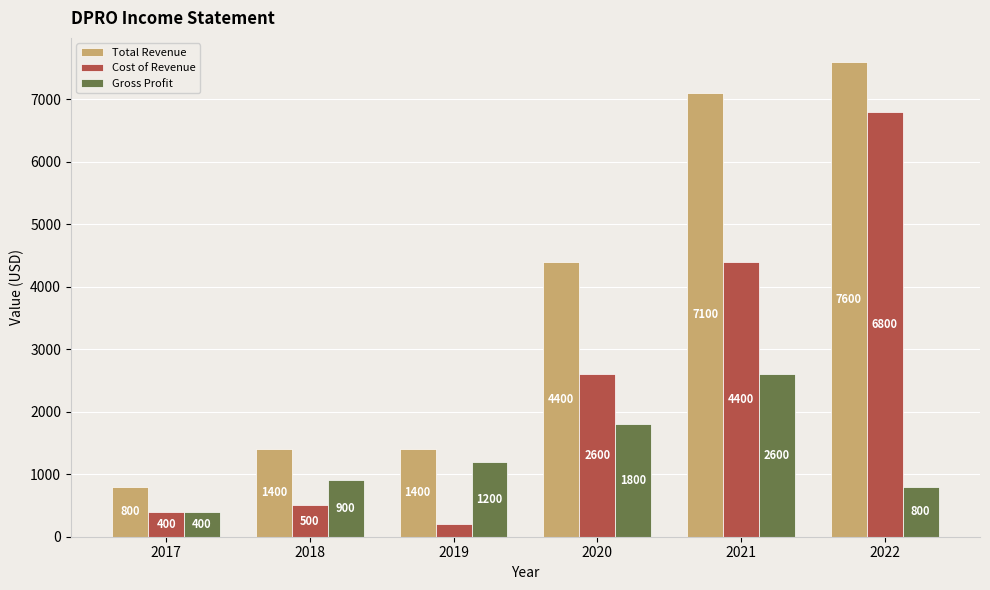

What is the value of the Total Revenue bar at the 6th from the left?

7600